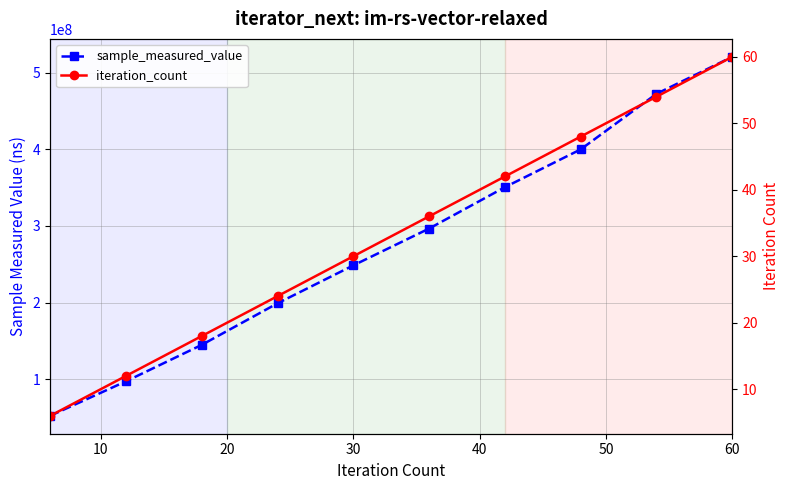

Reading left to right, list all the values displayed in this chart.

sample_measured_value: 52482671	97446587	144965916	199181450	248606112	296640939	350568683	399854546	472299347	520564939
iteration_count: 6	12	18	24	30	36	42	48	54	60